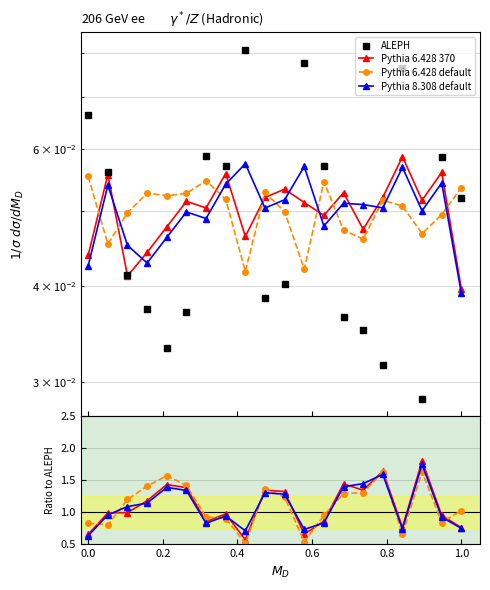

Reading left to right, extract all data points from this chart.

ALEPH: 0.1	0.1	0.0	0.0	0.0	0.0	0.1	0.1	0.1	0.0	0.0	0.1	0.1	0.0	0.0	0.0	0.1	0.0	0.1	0.1
Pythia 6.428 370: 0.7	1.0	1.0	1.2	1.4	1.4	0.9	1.0	0.6	1.3	1.3	0.7	0.9	1.4	1.3	1.6	0.8	1.8	1.0	0.8
Pythia 6.428 default: 0.8	0.8	1.2	1.4	1.6	1.4	0.9	0.9	0.5	1.4	1.2	0.5	1.0	1.3	1.3	1.6	0.7	1.6	0.8	1.0
Pythia 8.308 default: 0.6	1.0	1.1	1.1	1.4	1.3	0.8	0.9	0.7	1.3	1.3	0.7	0.8	1.4	1.5	1.6	0.7	1.7	0.9	0.8